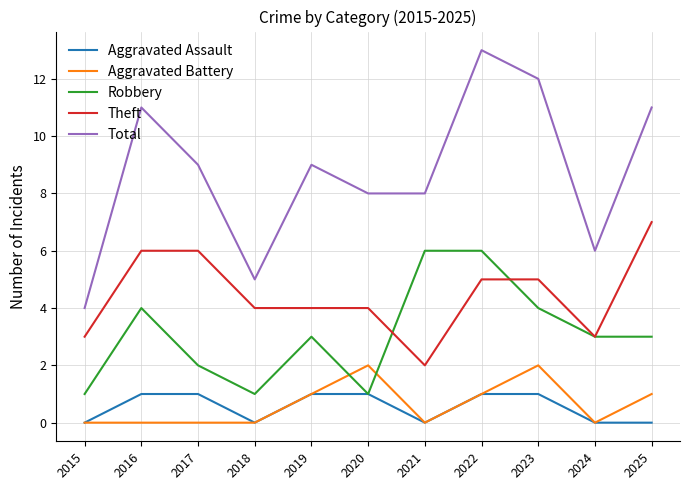

Where is the first local maximum for Robbery?

2016